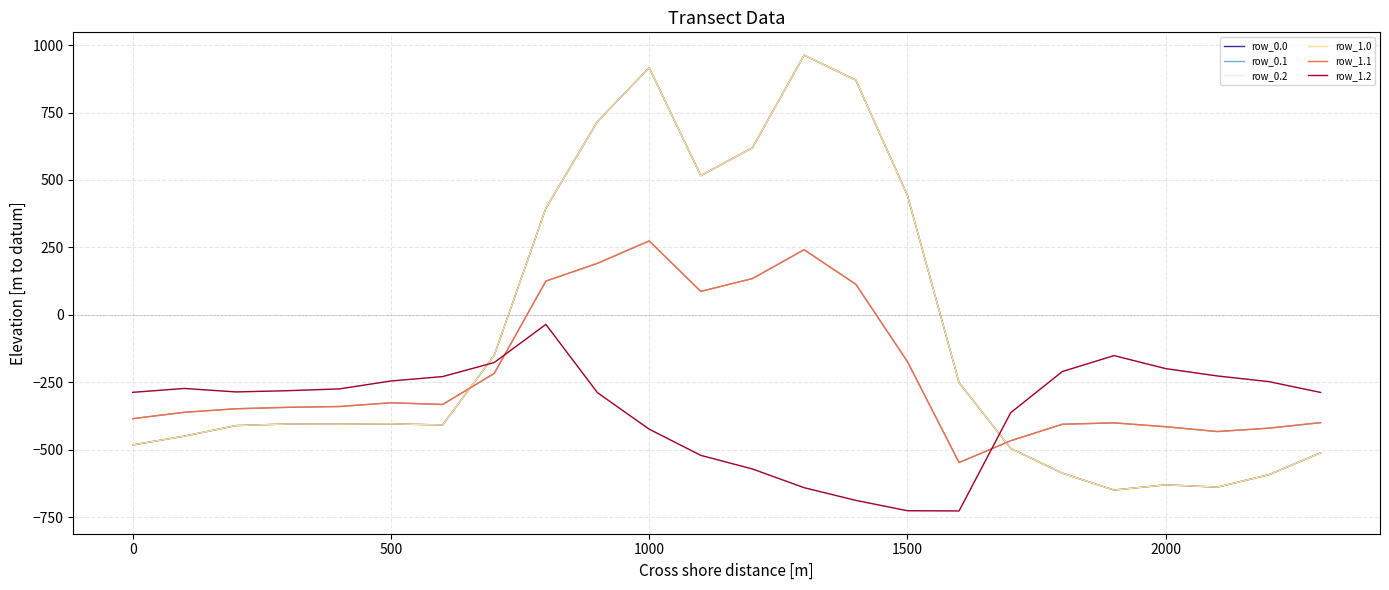

Does the chart have visible grid lines?

Yes